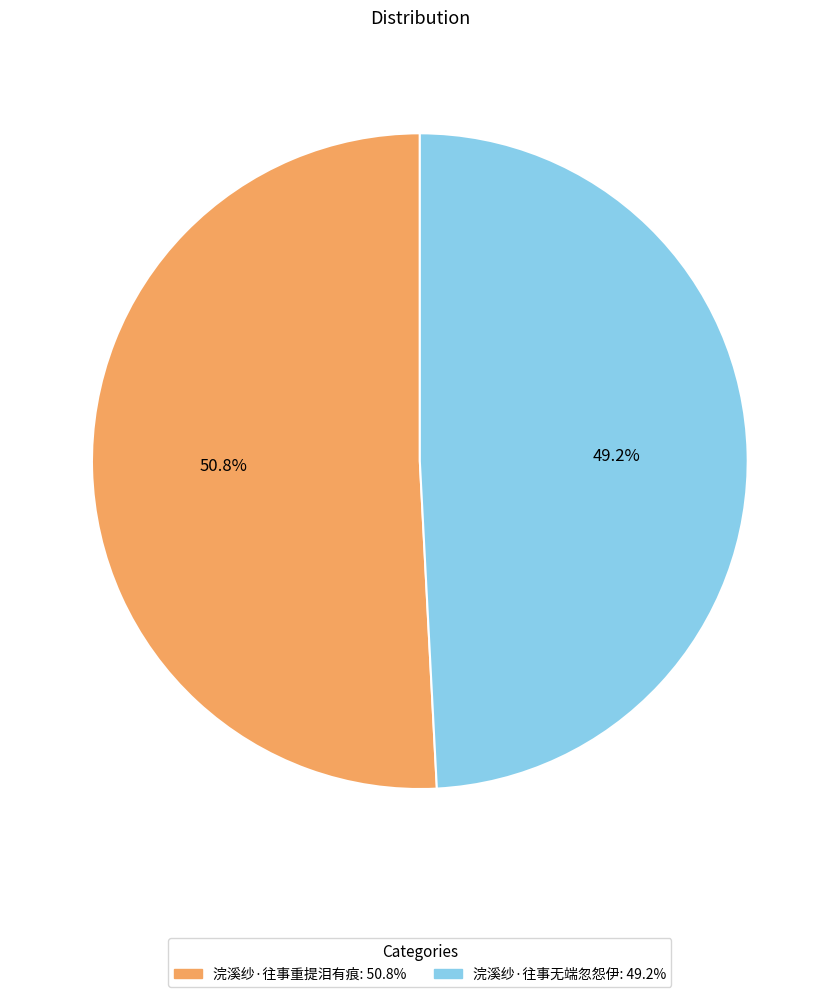

Rank the categories by value from lowest to highest.

浣溪纱·往事无端忽怨伊, 浣溪纱·往事重提泪有痕